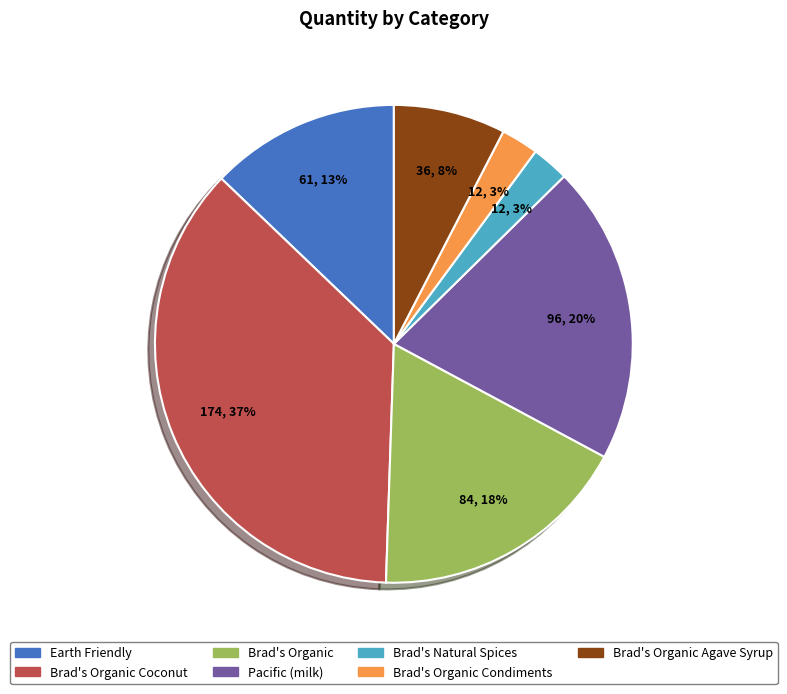

Do Brad's Organic Coconut and Brad's Organic Agave Syrup together represent more than half of the pie?

No